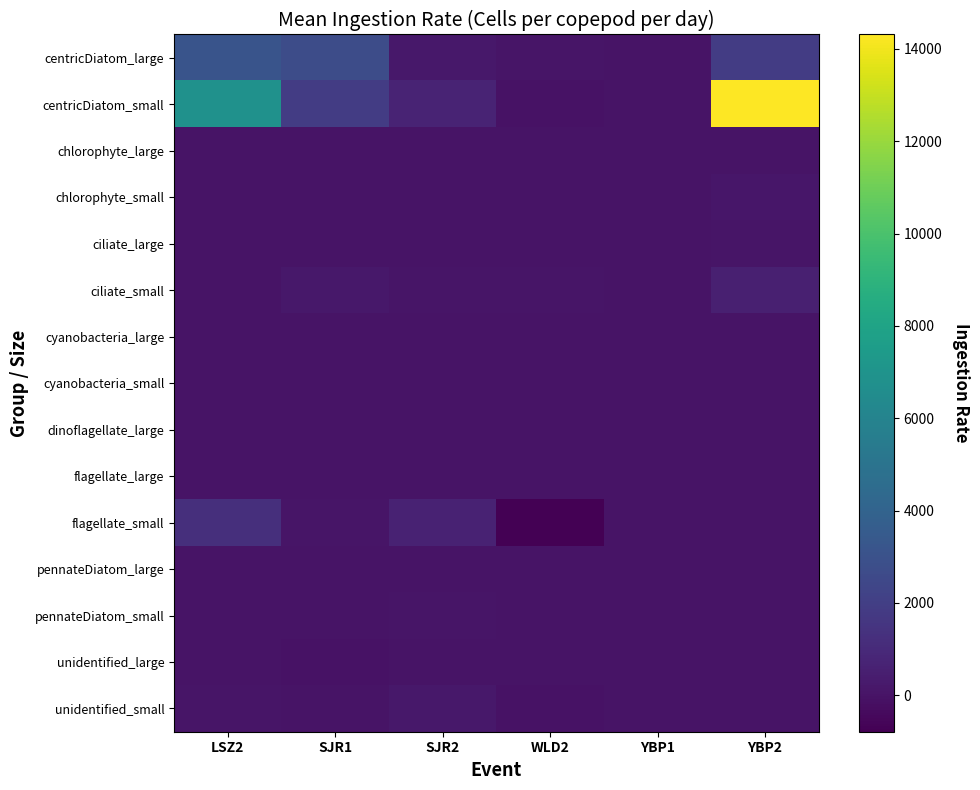

Which category has the highest value across all series?

YBP2